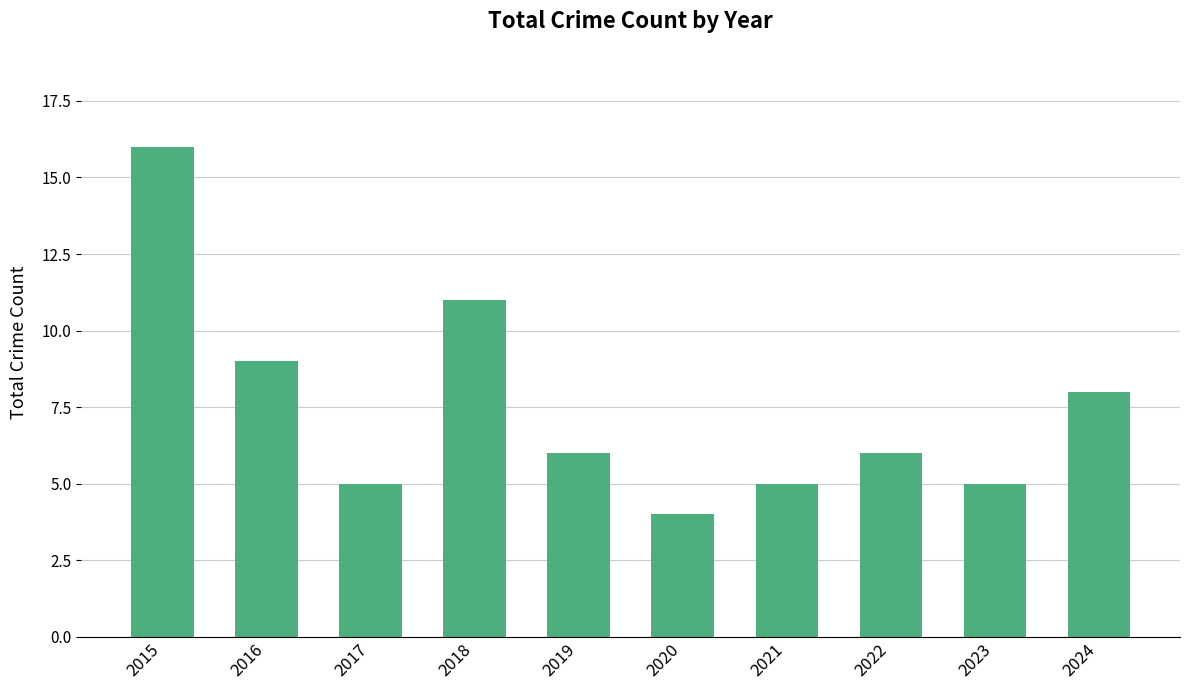

At which label does the data first exceed 6?

2015